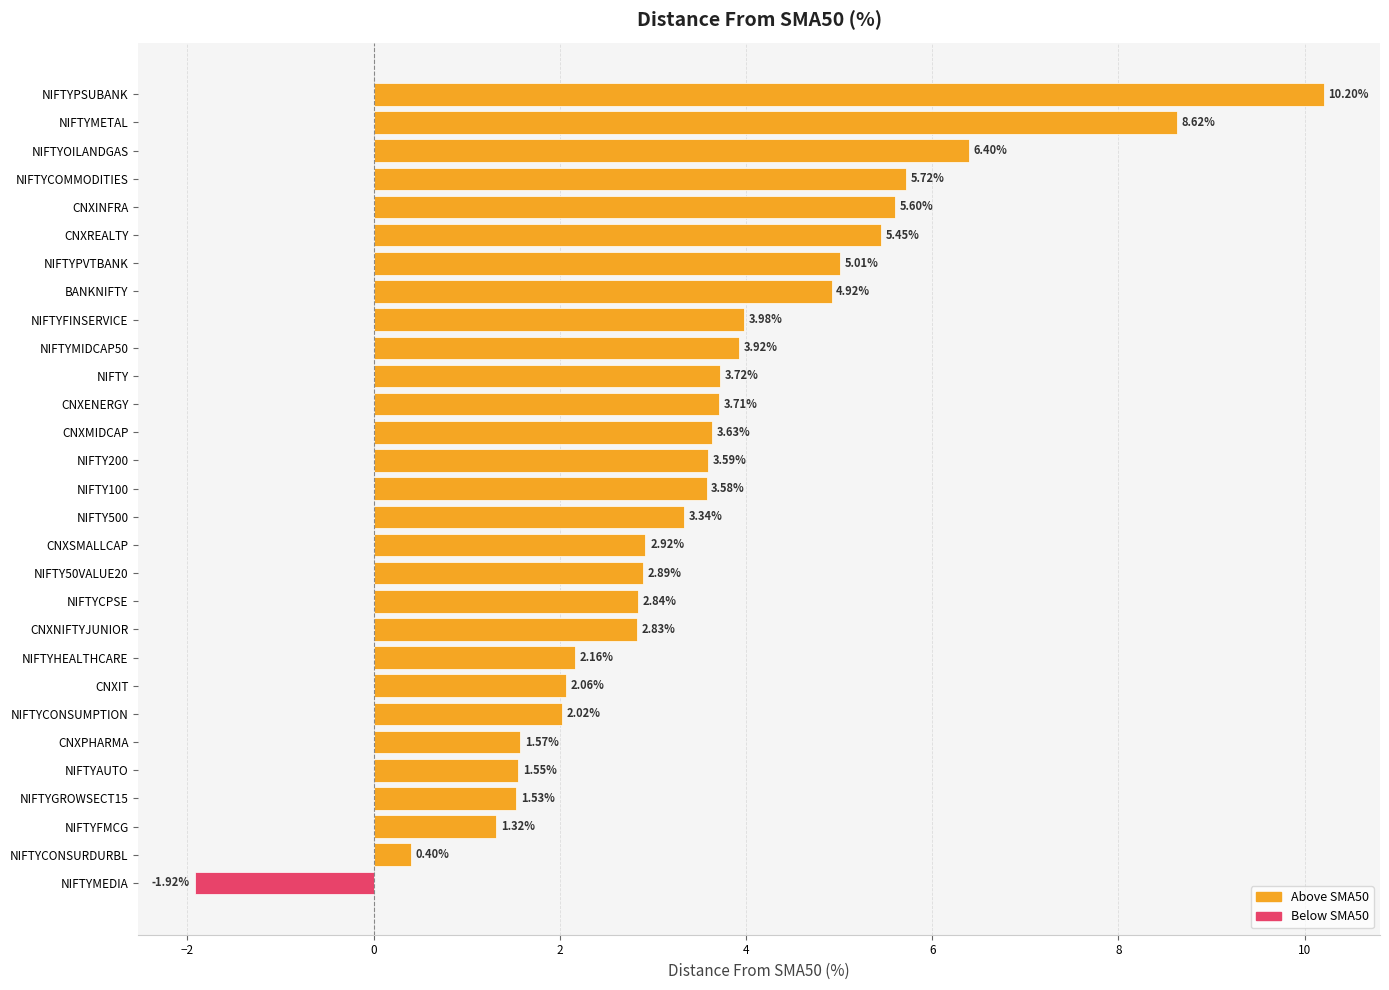

List the labels in order of value, smallest first.

NIFTYMEDIA, NIFTYCONSURDURBL, NIFTYFMCG, NIFTYGROWSECT15, NIFTYAUTO, CNXPHARMA, NIFTYCONSUMPTION, CNXIT, NIFTYHEALTHCARE, CNXNIFTYJUNIOR, NIFTYCPSE, NIFTY50VALUE20, CNXSMALLCAP, NIFTY500, NIFTY100, NIFTY200, CNXMIDCAP, CNXENERGY, NIFTY, NIFTYMIDCAP50, NIFTYFINSERVICE, BANKNIFTY, NIFTYPVTBANK, CNXREALTY, CNXINFRA, NIFTYCOMMODITIES, NIFTYOILANDGAS, NIFTYMETAL, NIFTYPSUBANK